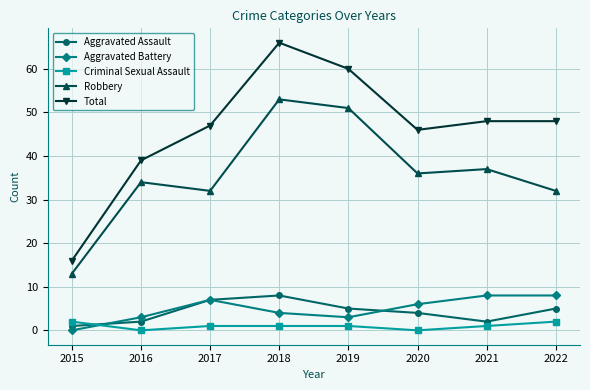

What is the value of the Criminal Sexual Assault point at the 8th from the left?

2